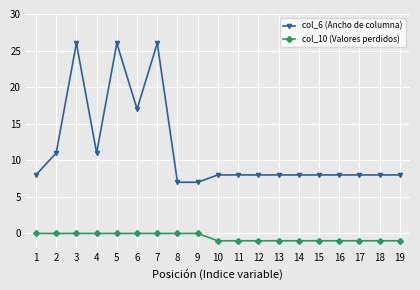

Reading left to right, transcribe all the data shown in this chart.

col_6 (Ancho de columna): 8	11	26	11	26	17	26	7	7	8	8	8	8	8	8	8	8	8	8
col_10 (Valores perdidos): 0	0	0	0	0	0	0	0	0	-1	-1	-1	-1	-1	-1	-1	-1	-1	-1